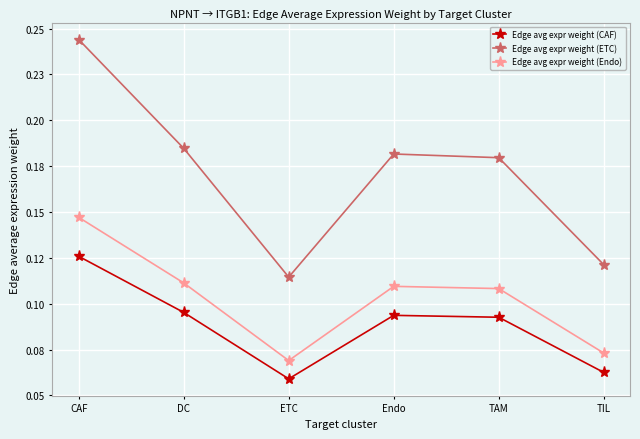

True or false: Edge avg expr weight (ETC) has a value of 0.2 at CAF.

False